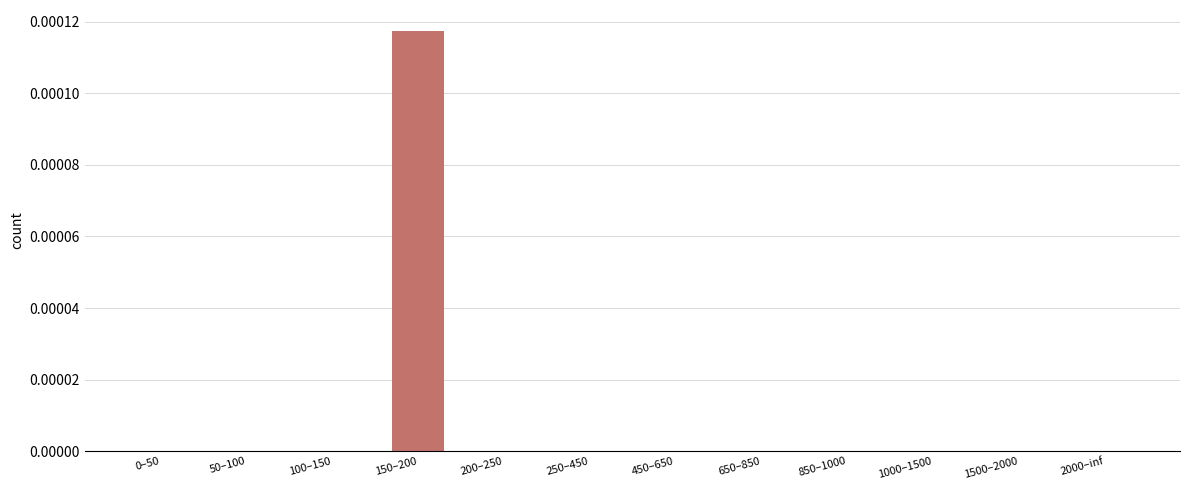

The chart shows a value of 0.0 at 650–850. True or false?

True